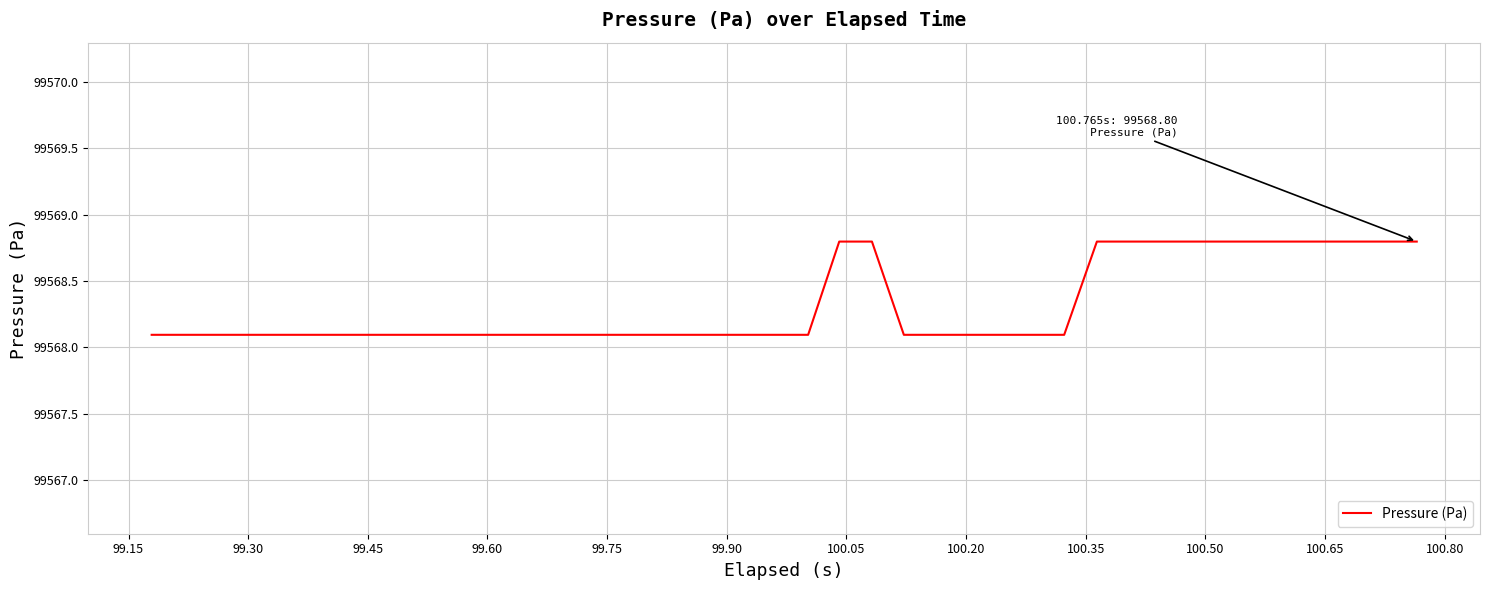

Does the chart have visible grid lines?

Yes